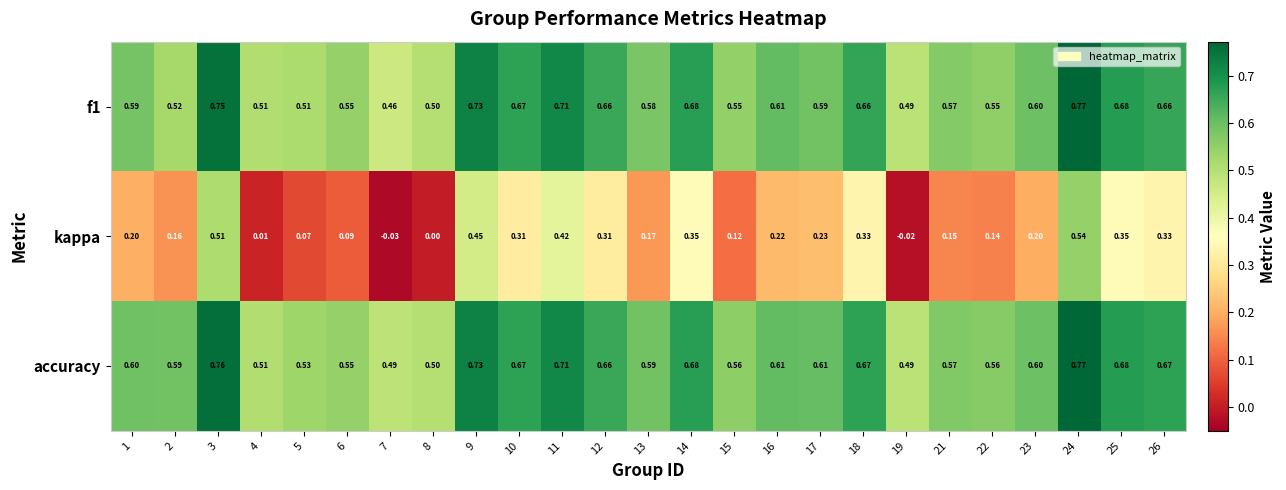

Is the value of f1 at 23 greater than the value of accuracy at 18?

No